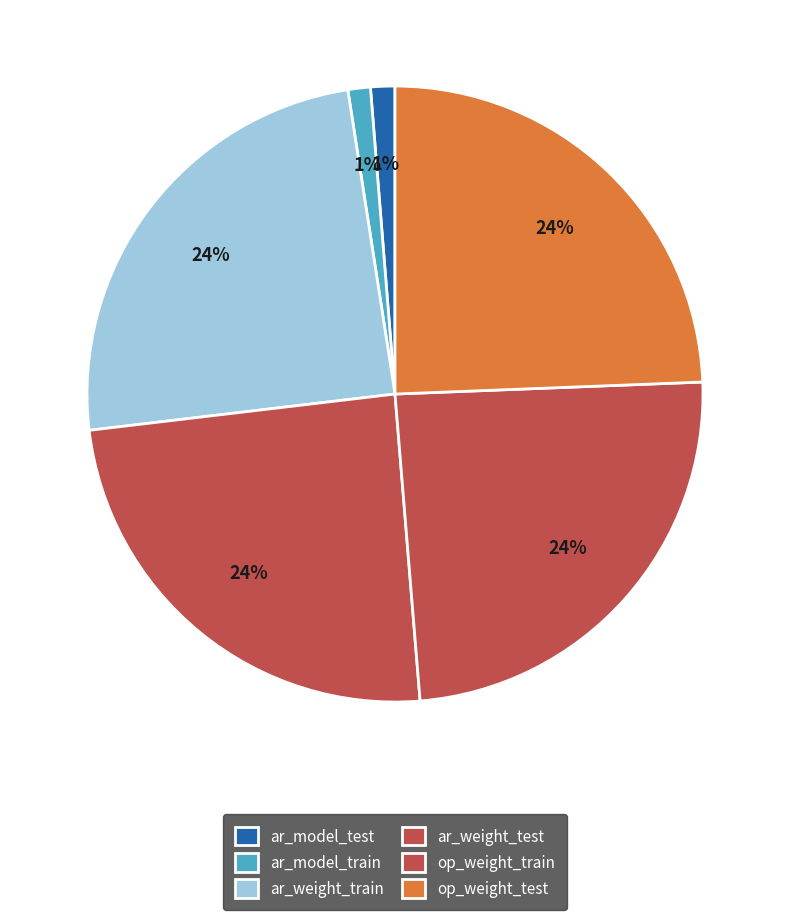

What percentage do ar_model_test and op_weight_test together represent?

25.7%